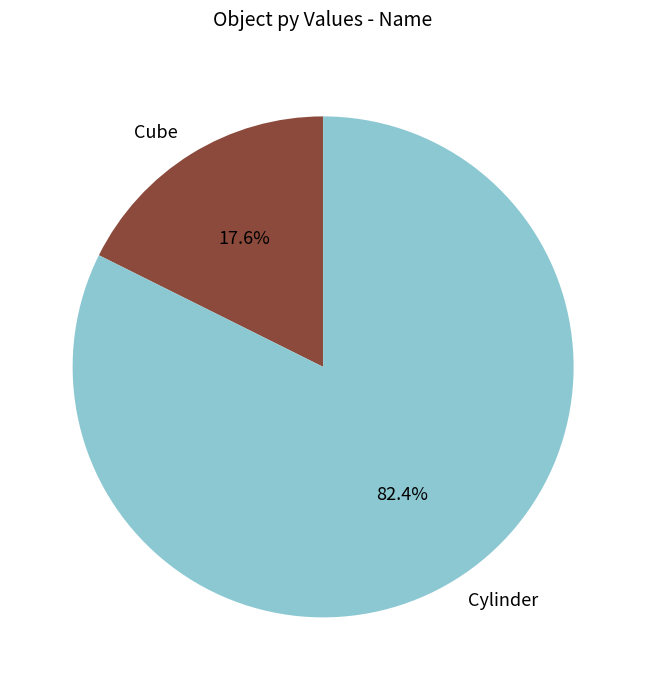

Which slice is the largest?

Cylinder